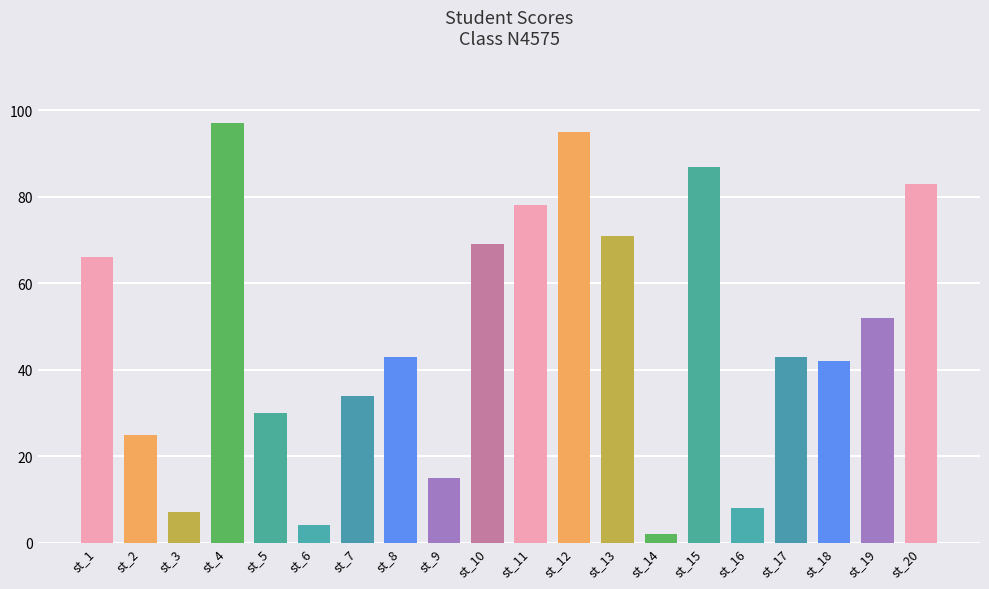

What is the difference between the maximum and second lowest values?

93